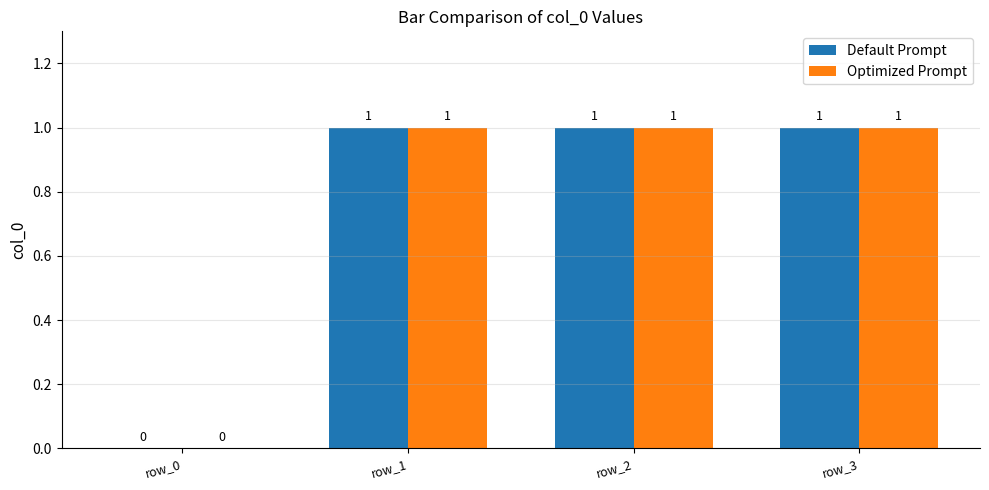

How many Optimized Prompt values are between 1 and 2?

3